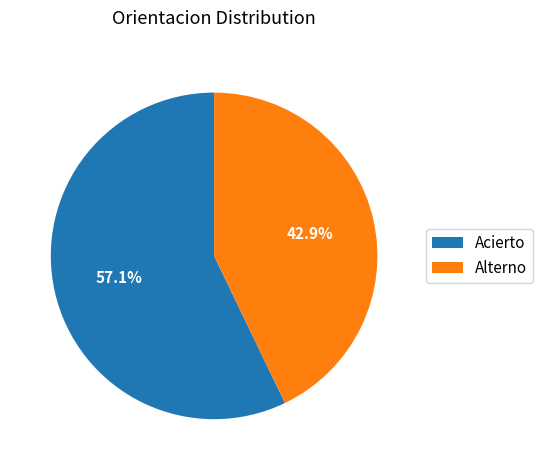

How much of the chart is everything except Acierto?

42.9%